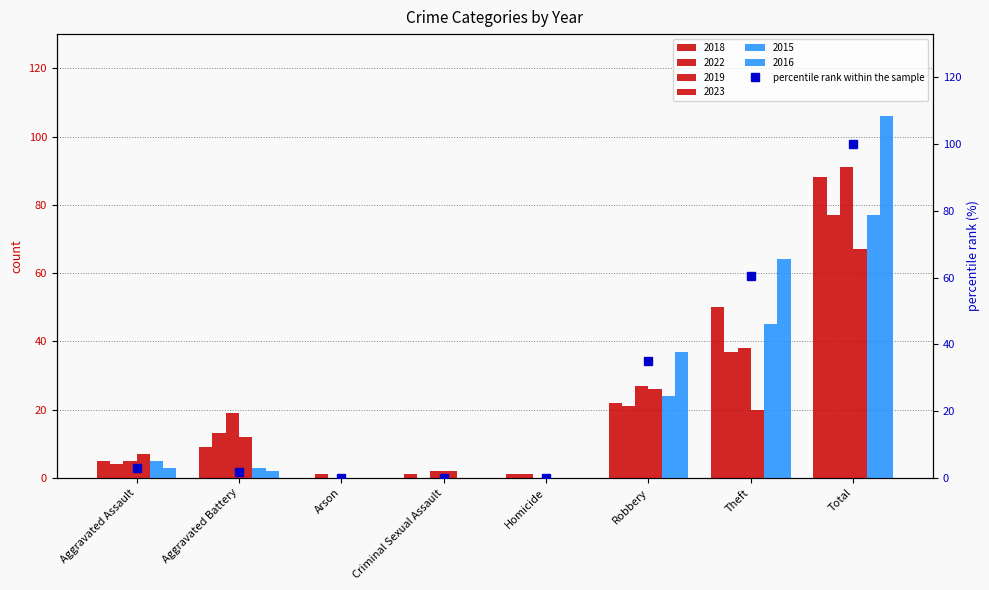

The value at Aggravated Assault is 2.8. True or false?

True